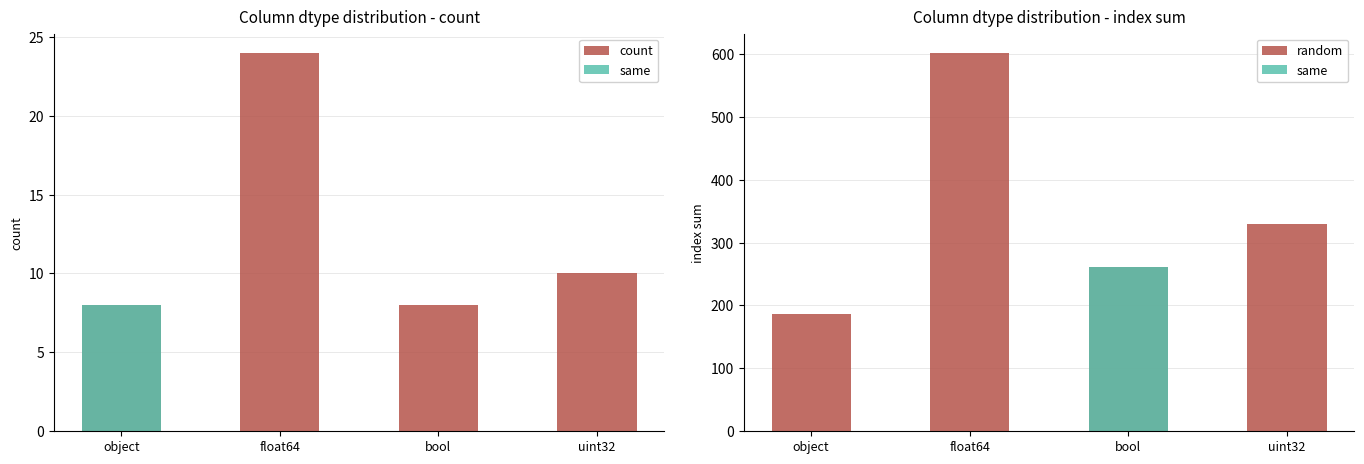

What is the sum of all count values?

50